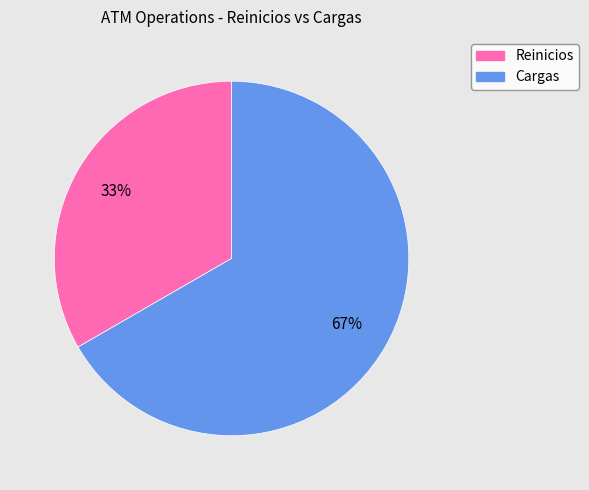

To the nearest percent, what percentage of the pie is Cargas?

67%